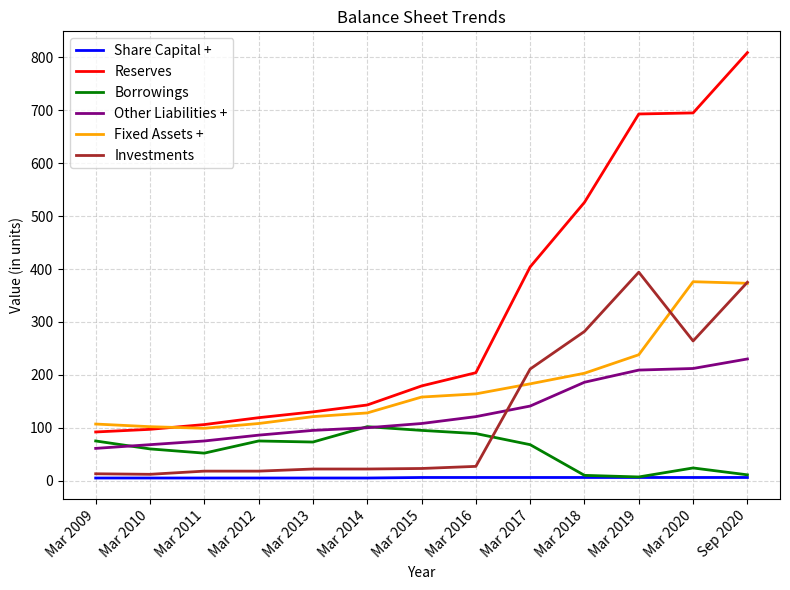

Does the chart display data point markers on the line(s)?

No